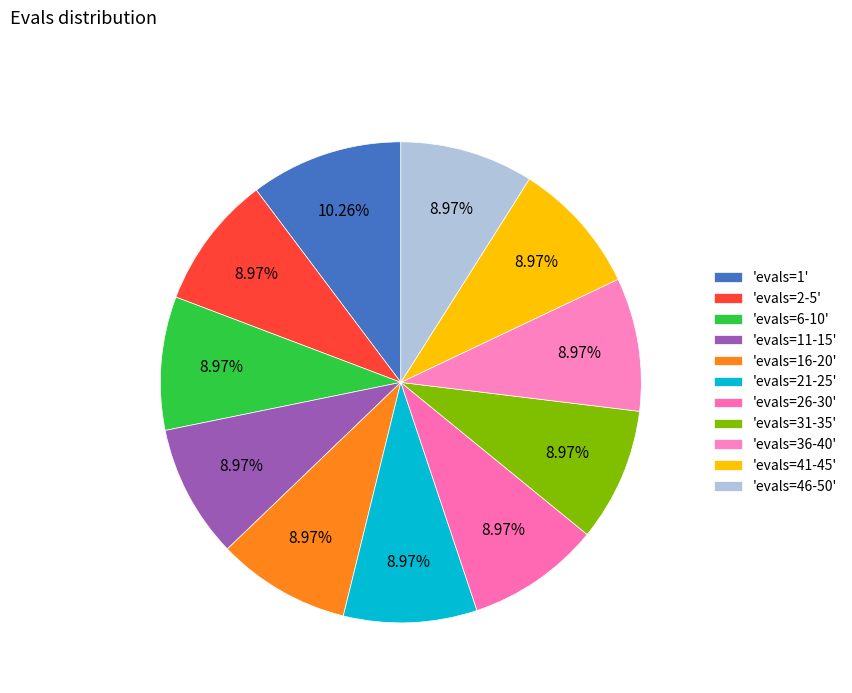

What is the largest slice in the pie chart?

evals=1